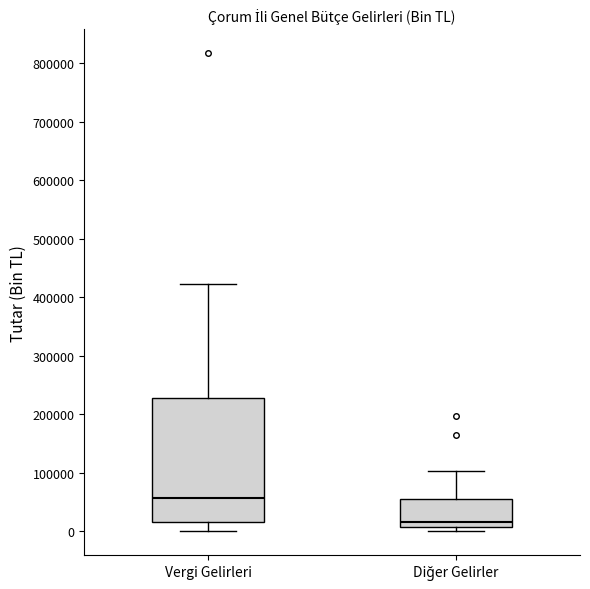

Reading left to right, read every box against the y-axis: the position of its median line, the range the box covers, and the ends of its whiskers. The values are not printed on the chart, so give them approximately, as read against the axis.

Vergi Gelirleri: median 60000, box 20000 to 230000, whiskers 0 to 420000
Diğer Gelirler: median 20000, box 10000 to 60000, whiskers 0 to 100000